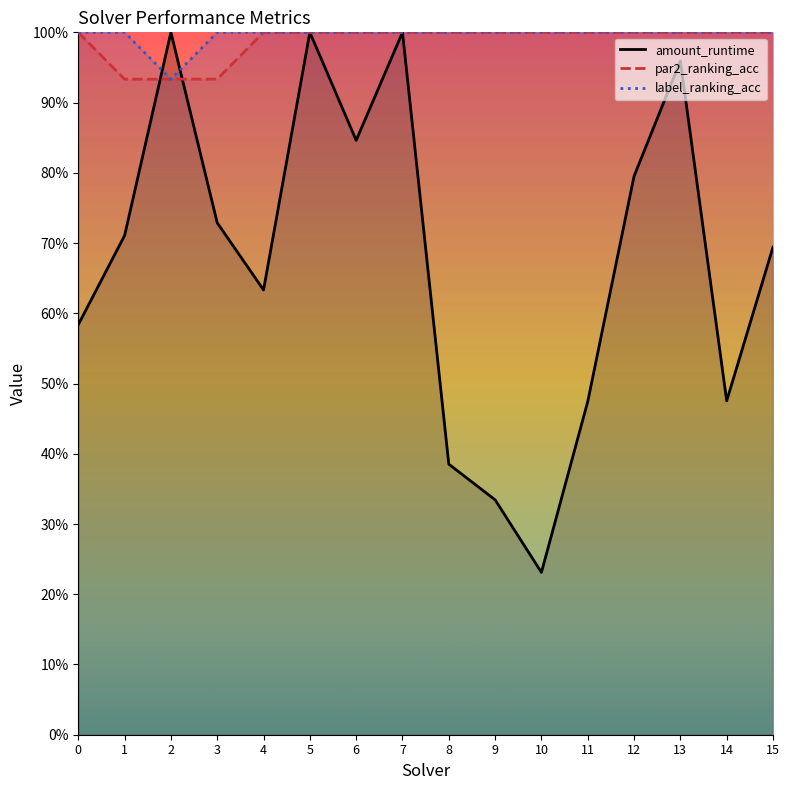

Which series has the largest range (max minus min)?

amount_runtime